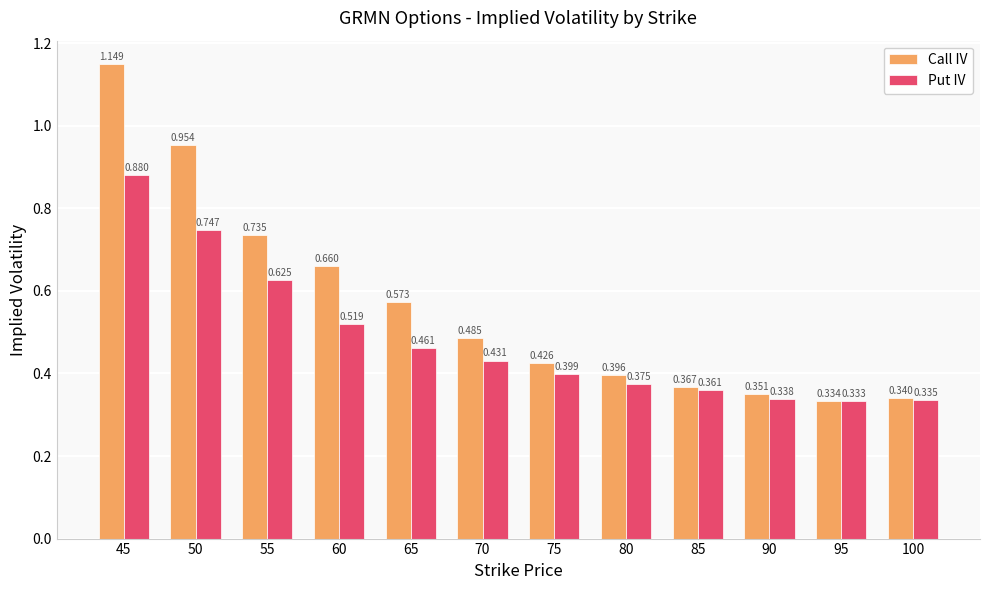

List the series in order of their overall mean, lowest first.

Put IV, Call IV